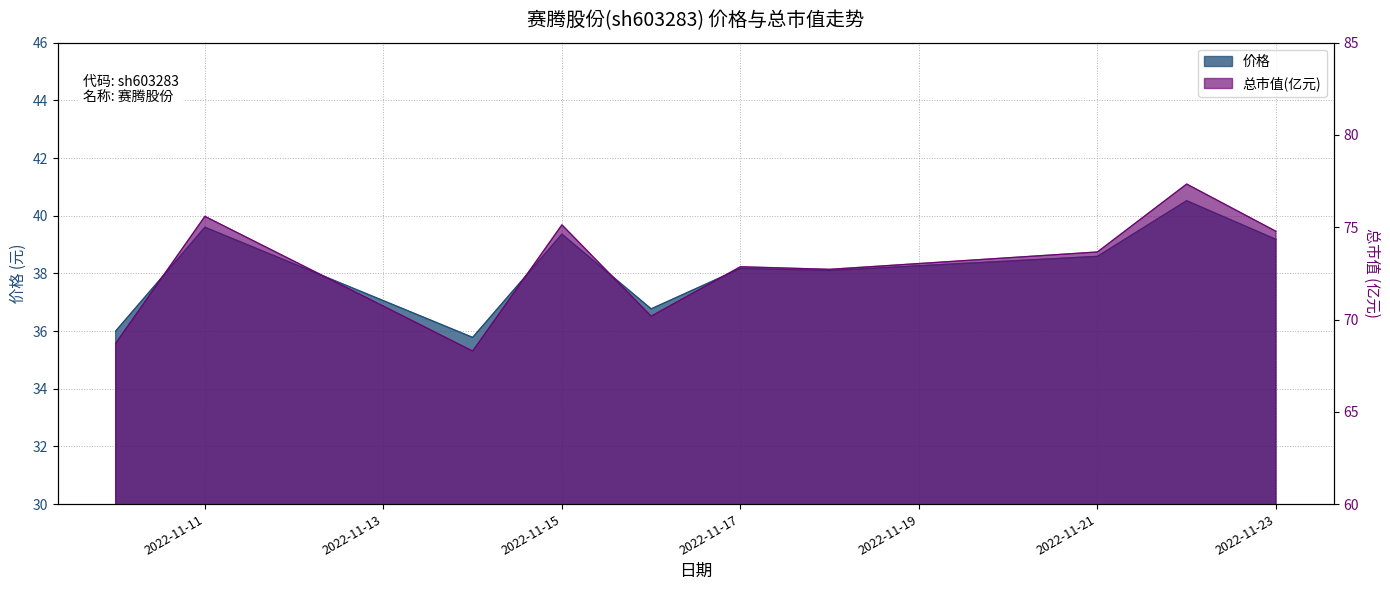

How many lines are shown in the chart?

2